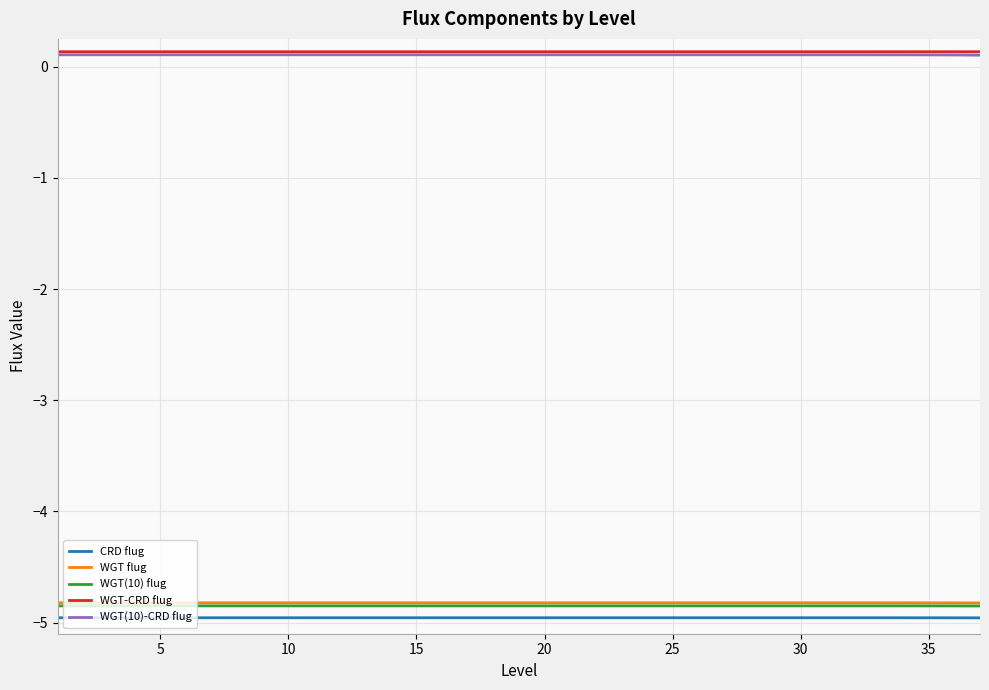

What is the minimum value shown in the chart?

-5.0